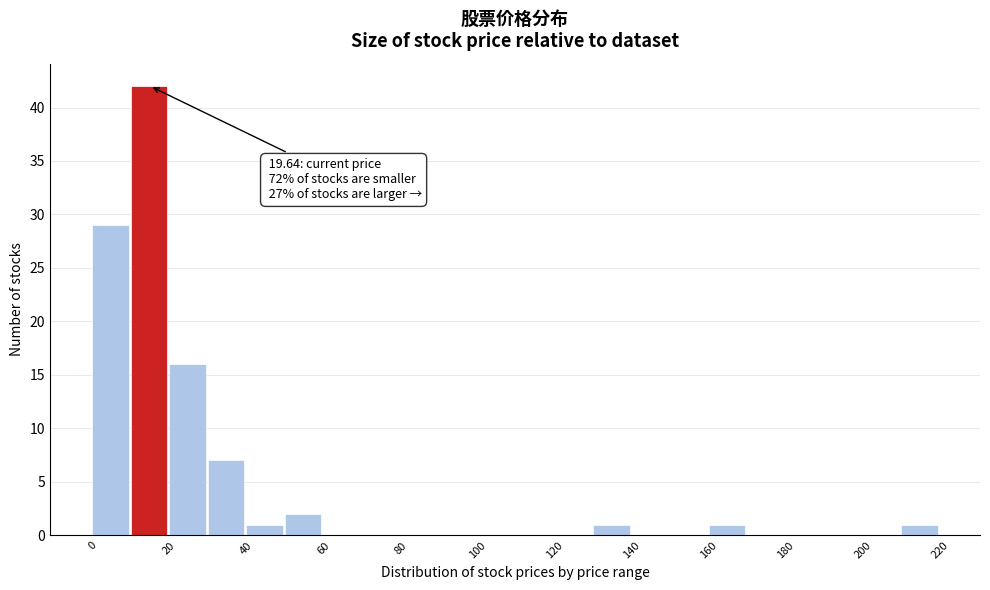

Which range on the x-axis has the tallest bar?

10 to 20